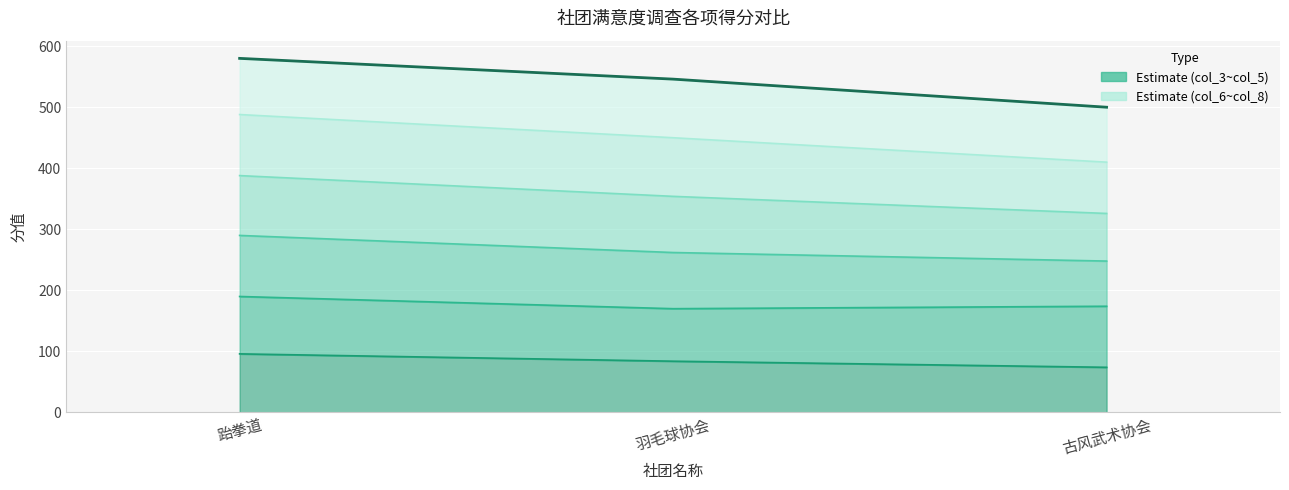

At which category is the sum across all series the highest?

跆拳道